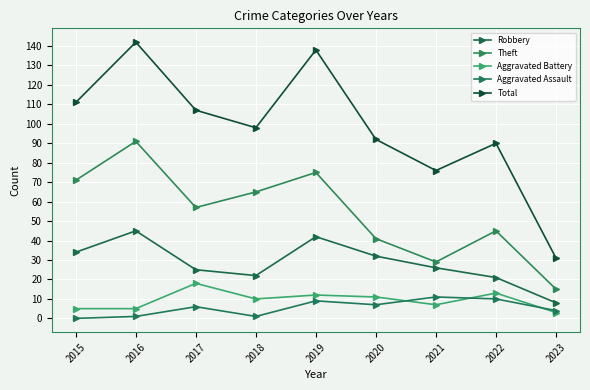

Reading left to right, transcribe all the data shown in this chart.

Robbery: 34	45	25	22	42	32	26	21	8
Theft: 71	91	57	65	75	41	29	45	15
Aggravated Battery: 5	5	18	10	12	11	7	13	3
Aggravated Assault: 0	1	6	1	9	7	11	10	4
Total: 111	142	107	98	138	92	76	90	31